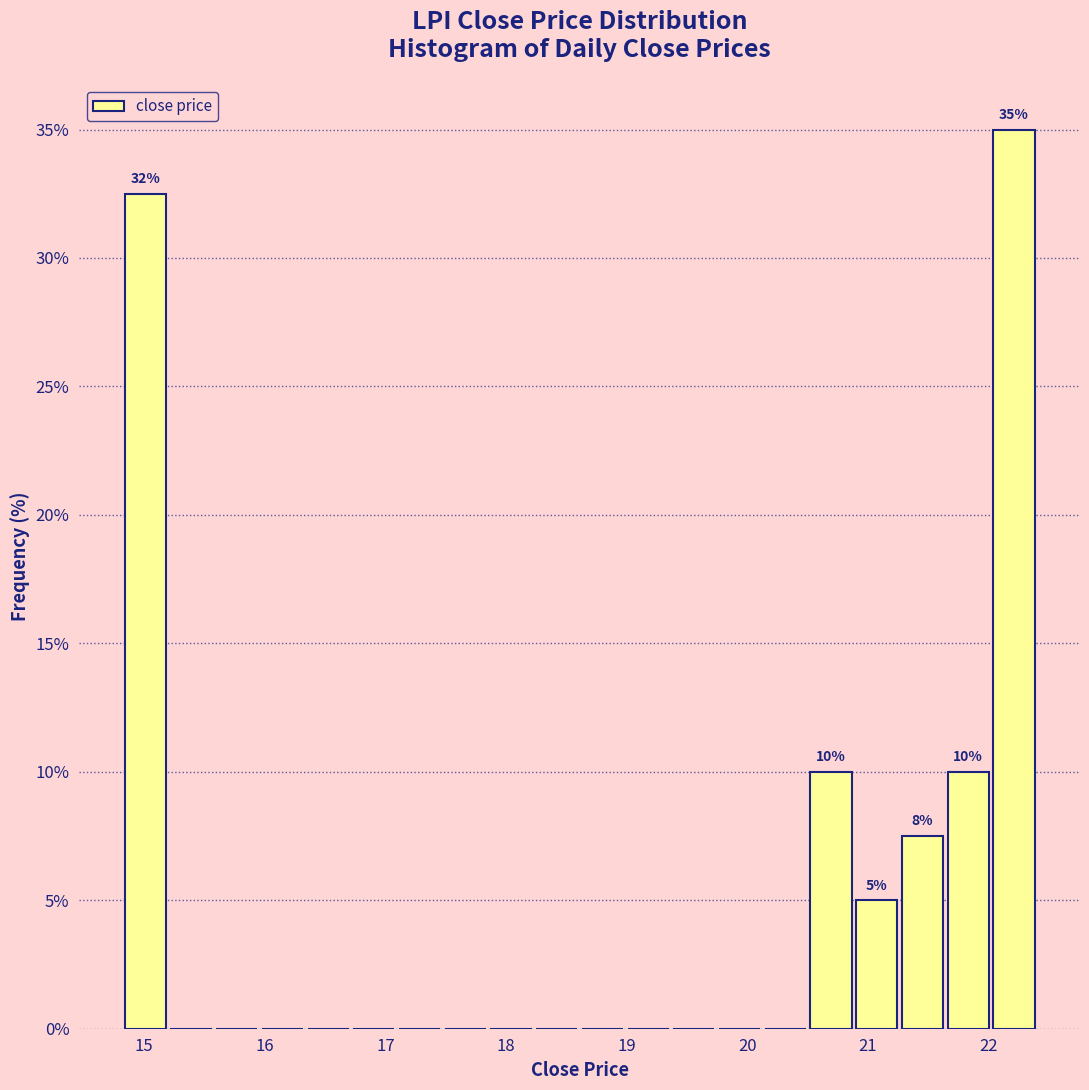

Around what value on the x-axis is the tallest bar? Give the approximate position of its centre, as read against the axis.

22.2